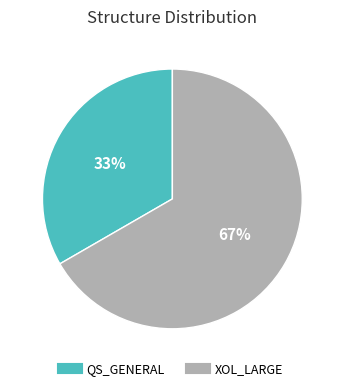

Count the number of slices in the pie.

2